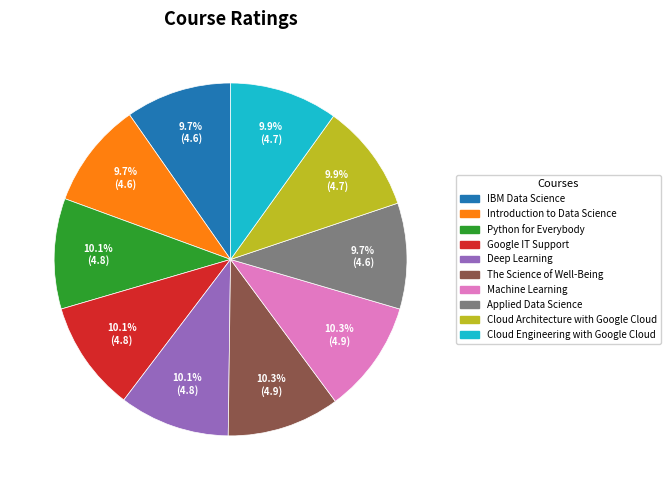

Is there any slice that represents more than half of the pie?

No